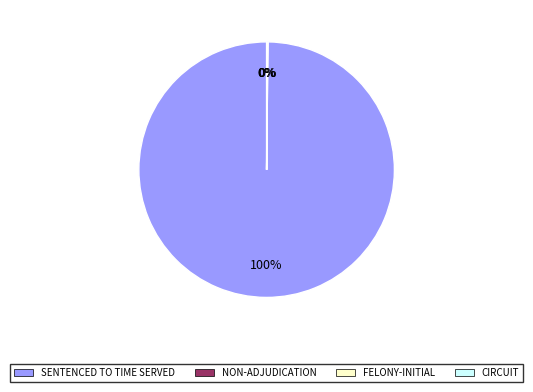

To the nearest percent, what is the difference between the largest and smallest slice percentages?

100%